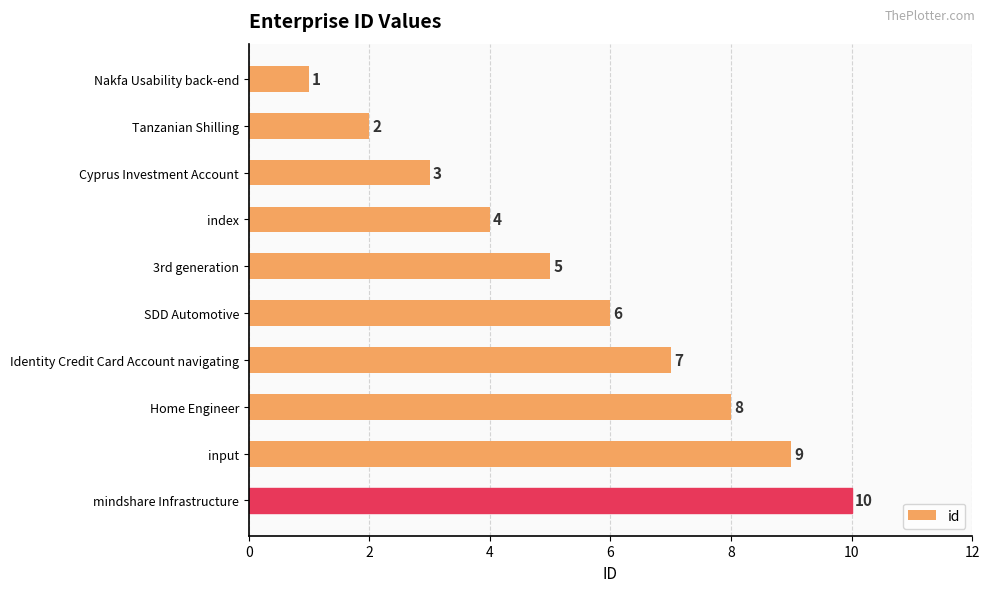

Rank the categories by value from highest to lowest.

mindshare Infrastructure, input, Home Engineer, Identity Credit Card Account navigating, SDD Automotive, 3rd generation, index, Cyprus Investment Account, Tanzanian Shilling, Nakfa Usability back-end